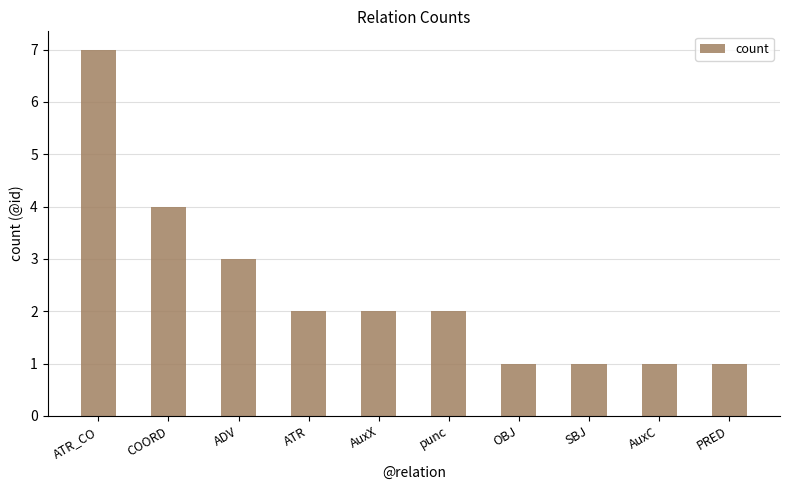

Reading left to right, what are all the values shown in this chart?

7	4	3	2	2	2	1	1	1	1